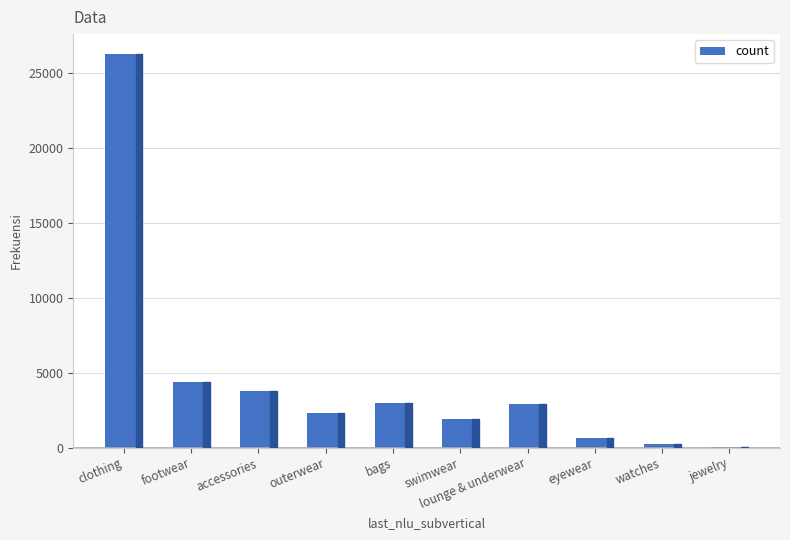

The chart shows a value of 41604 at clothing. True or false?

False